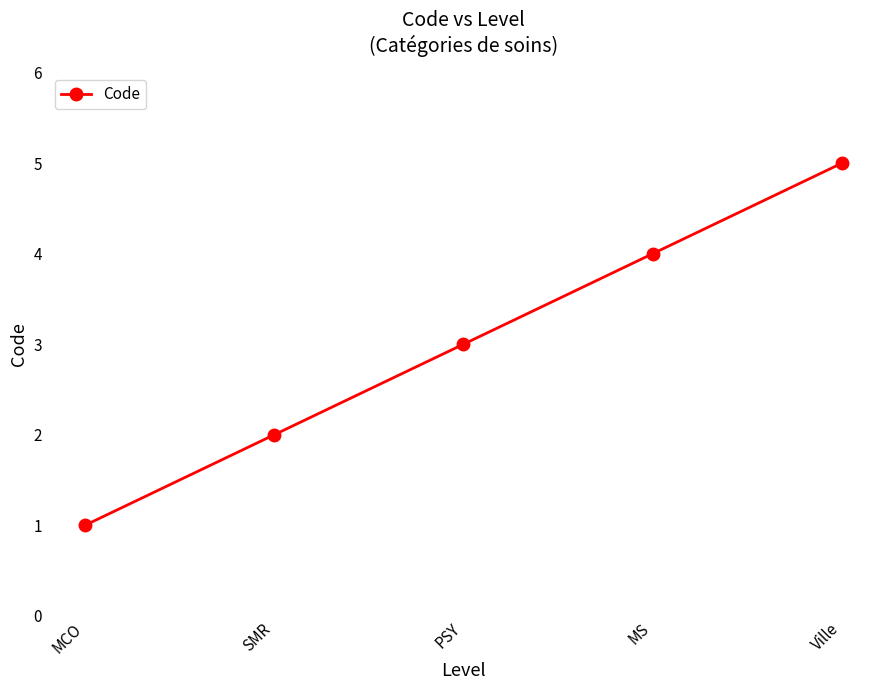

True or false: the data has more than 0 interior local peaks.

False